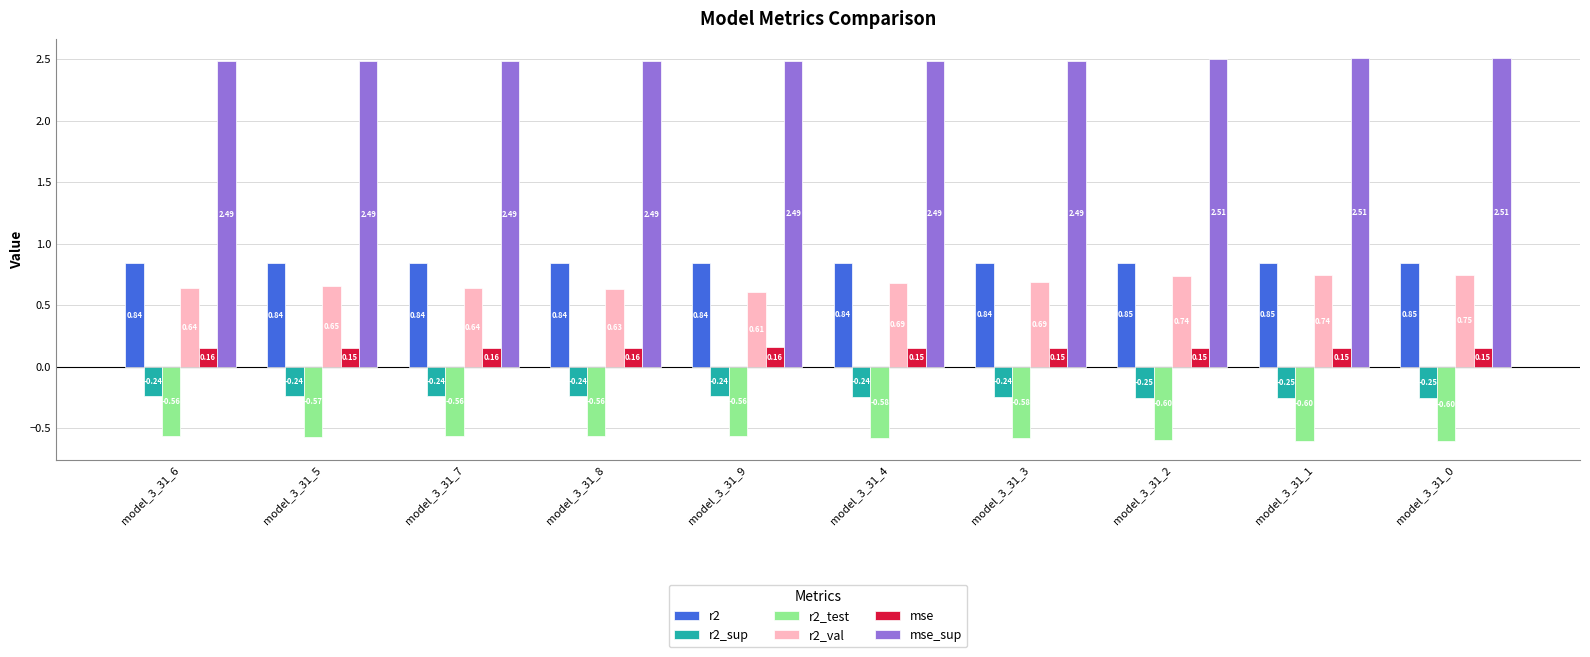

Rank the series at model_3_31_1 from highest to lowest value.

mse_sup, r2, r2_val, mse, r2_sup, r2_test